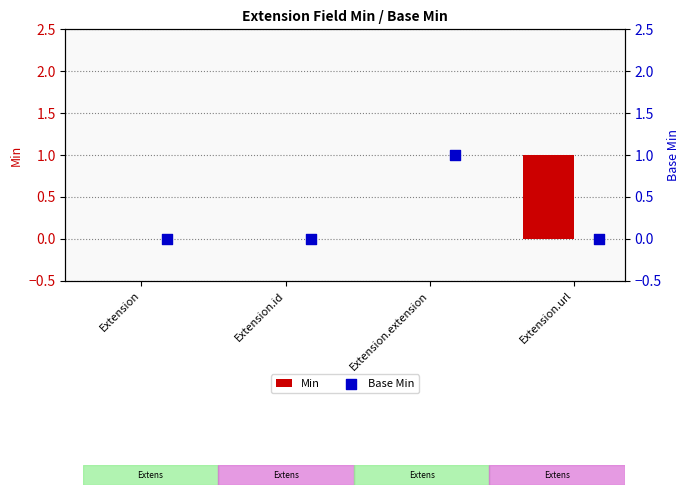

At how many categories does at least one series exceed 0?

2